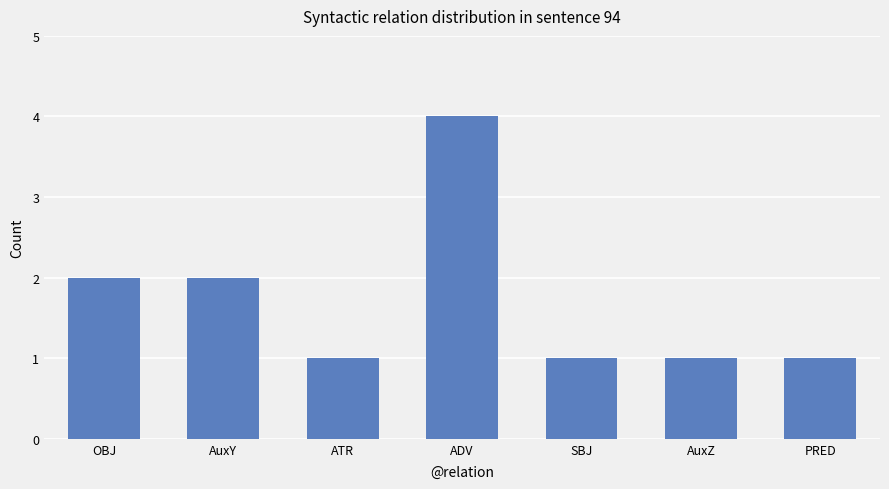

What is the minimum value shown in the chart?

1